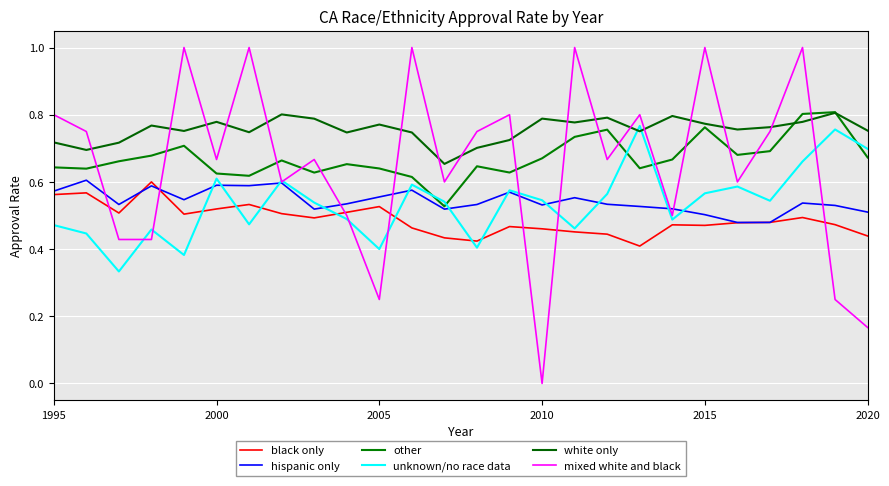

At how many categories does at least one series exceed 0?

26